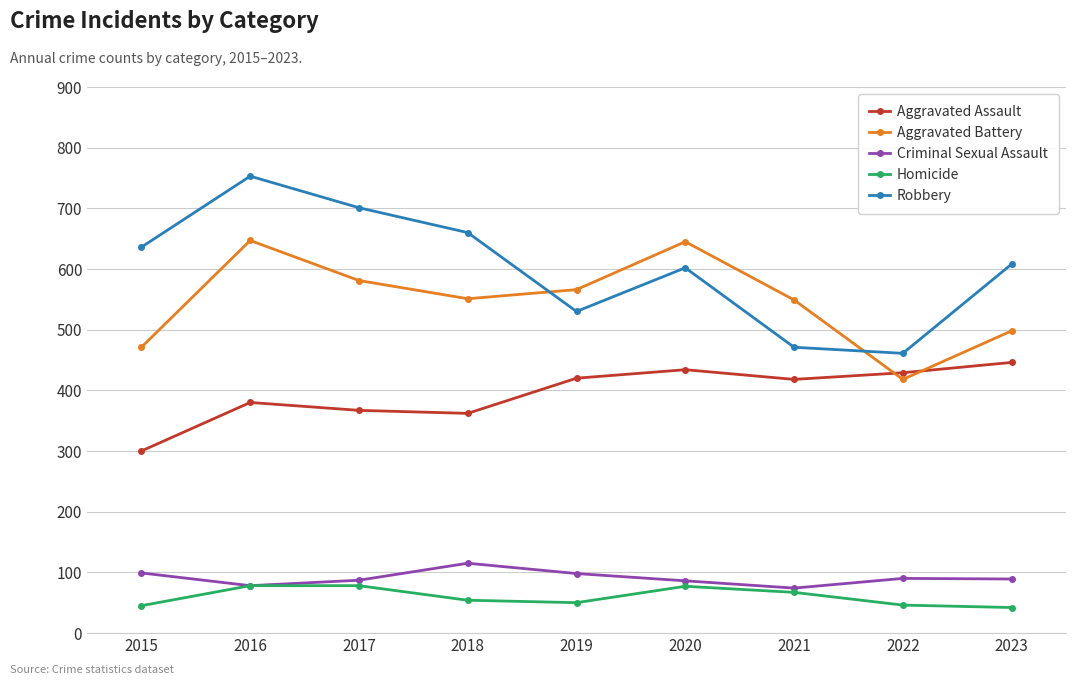

At how many categories does at least one series exceed 309?

9